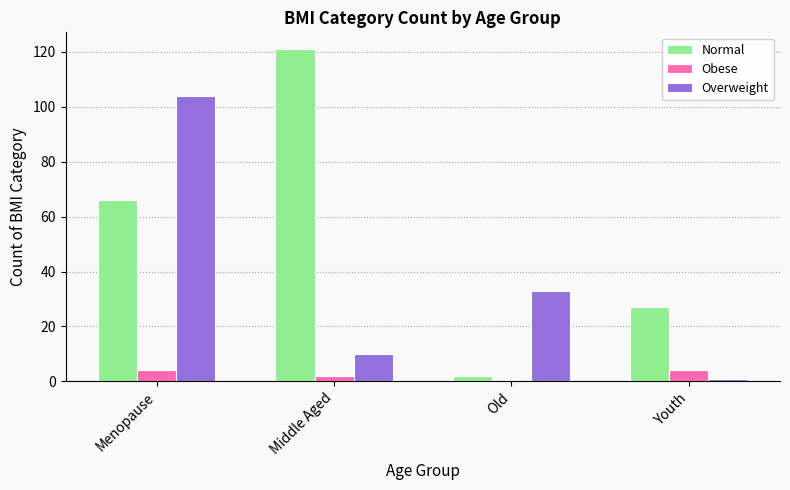

What is the highest value of the Overweight series?

104